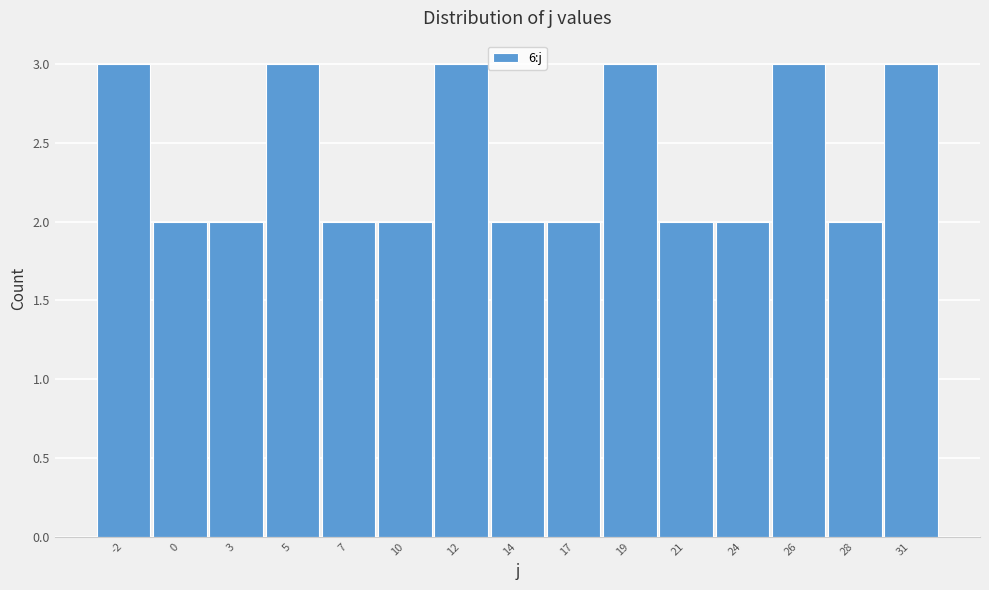

Reading right to left, extract all data points from this chart.

3	2	3	2	2	3	2	2	3	2	2	3	2	2	3